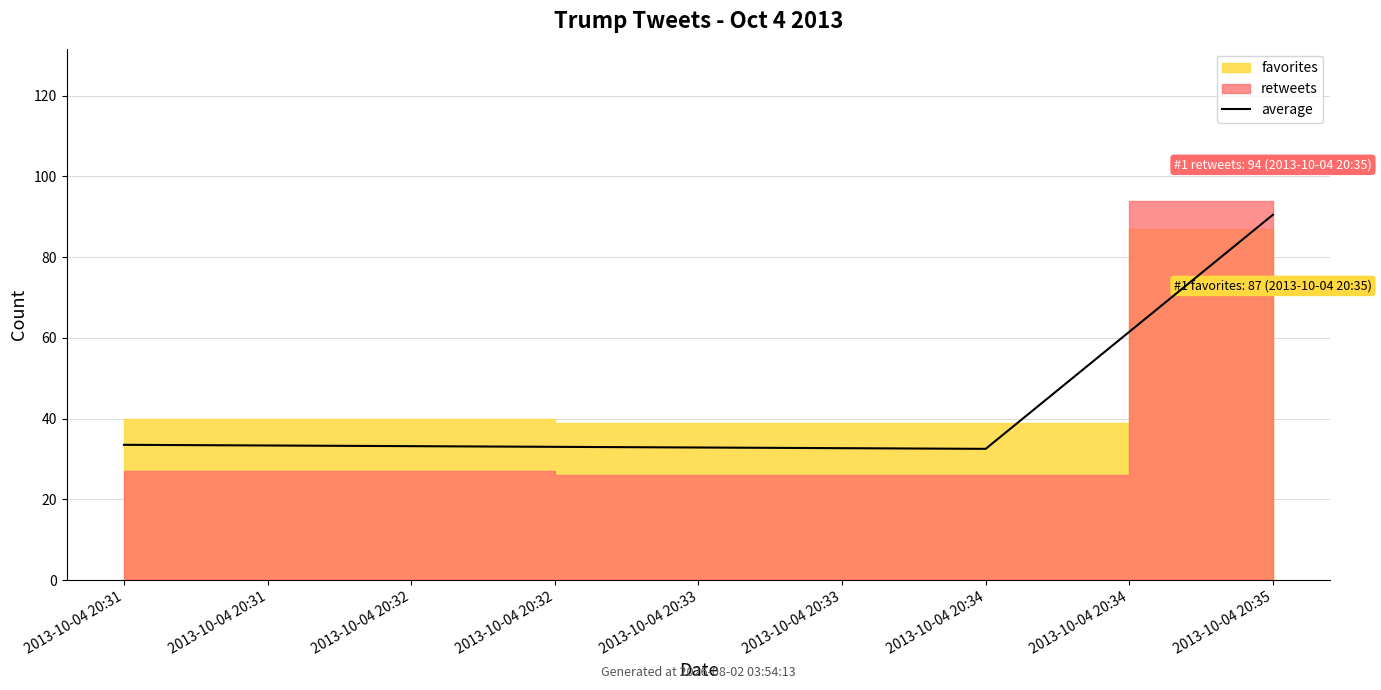

The chart shows a value of 132.7 at 2013-10-04 20:32. True or false?

False